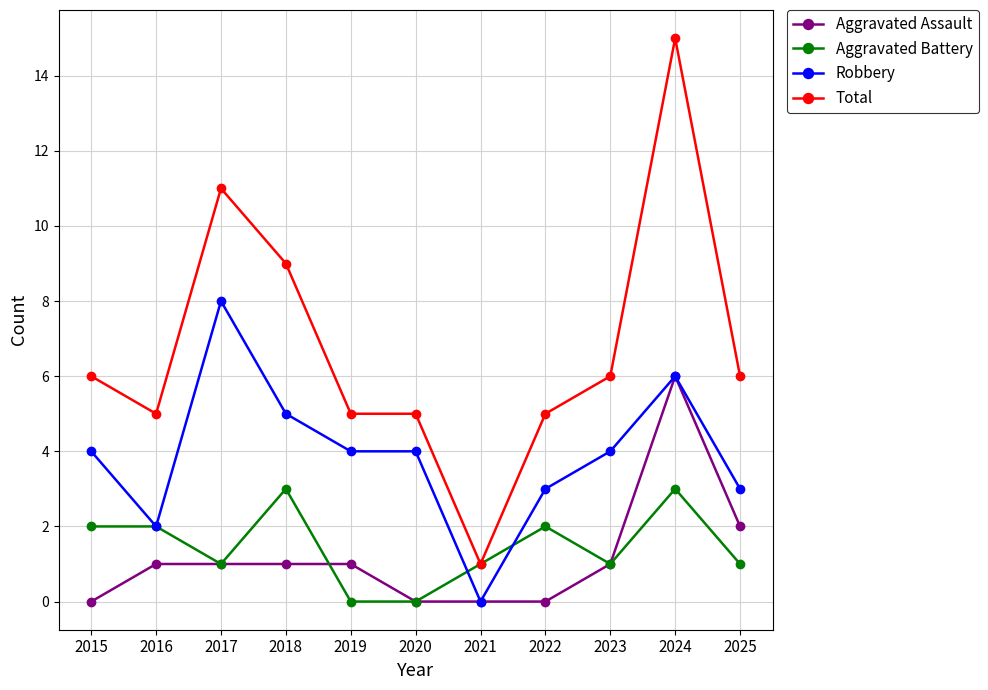

True or false: Robbery has more than 1 interior local peaks.

True